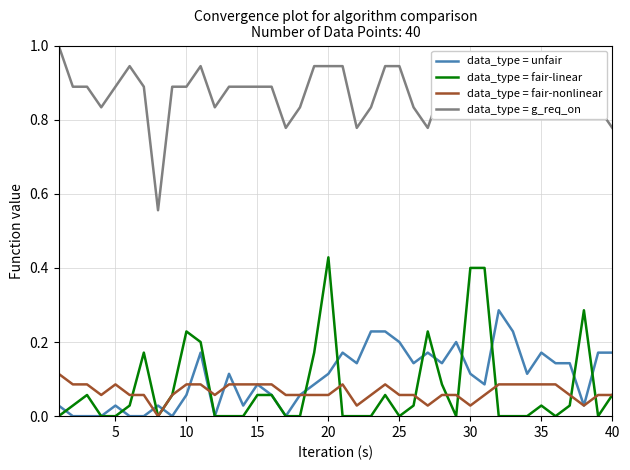

True or false: data_type = fair-nonlinear and data_type = g_req_on intersect in this chart.

False